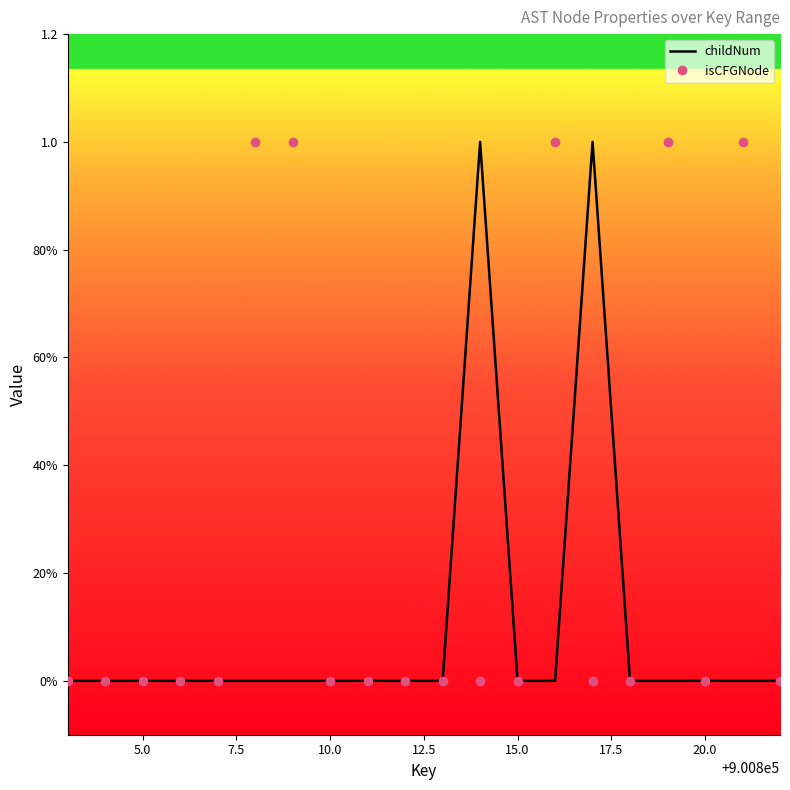

How many interior local peaks does the childNum series have?

2